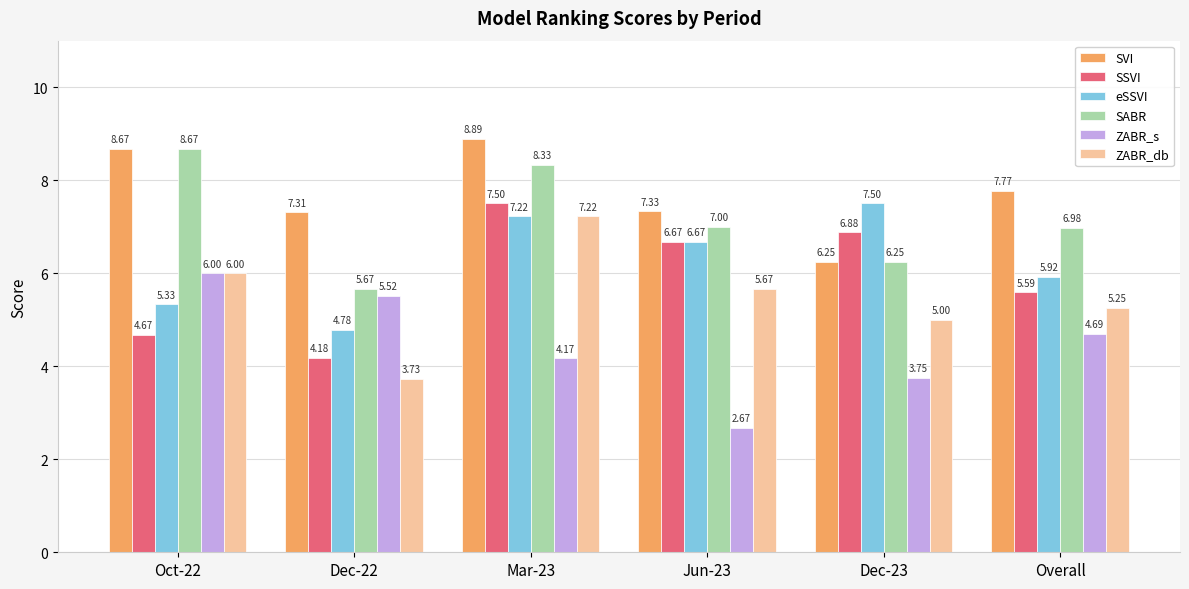

At Dec-22, list the series in order from largest to smallest.

SVI, SABR, ZABR_s, eSSVI, SSVI, ZABR_db